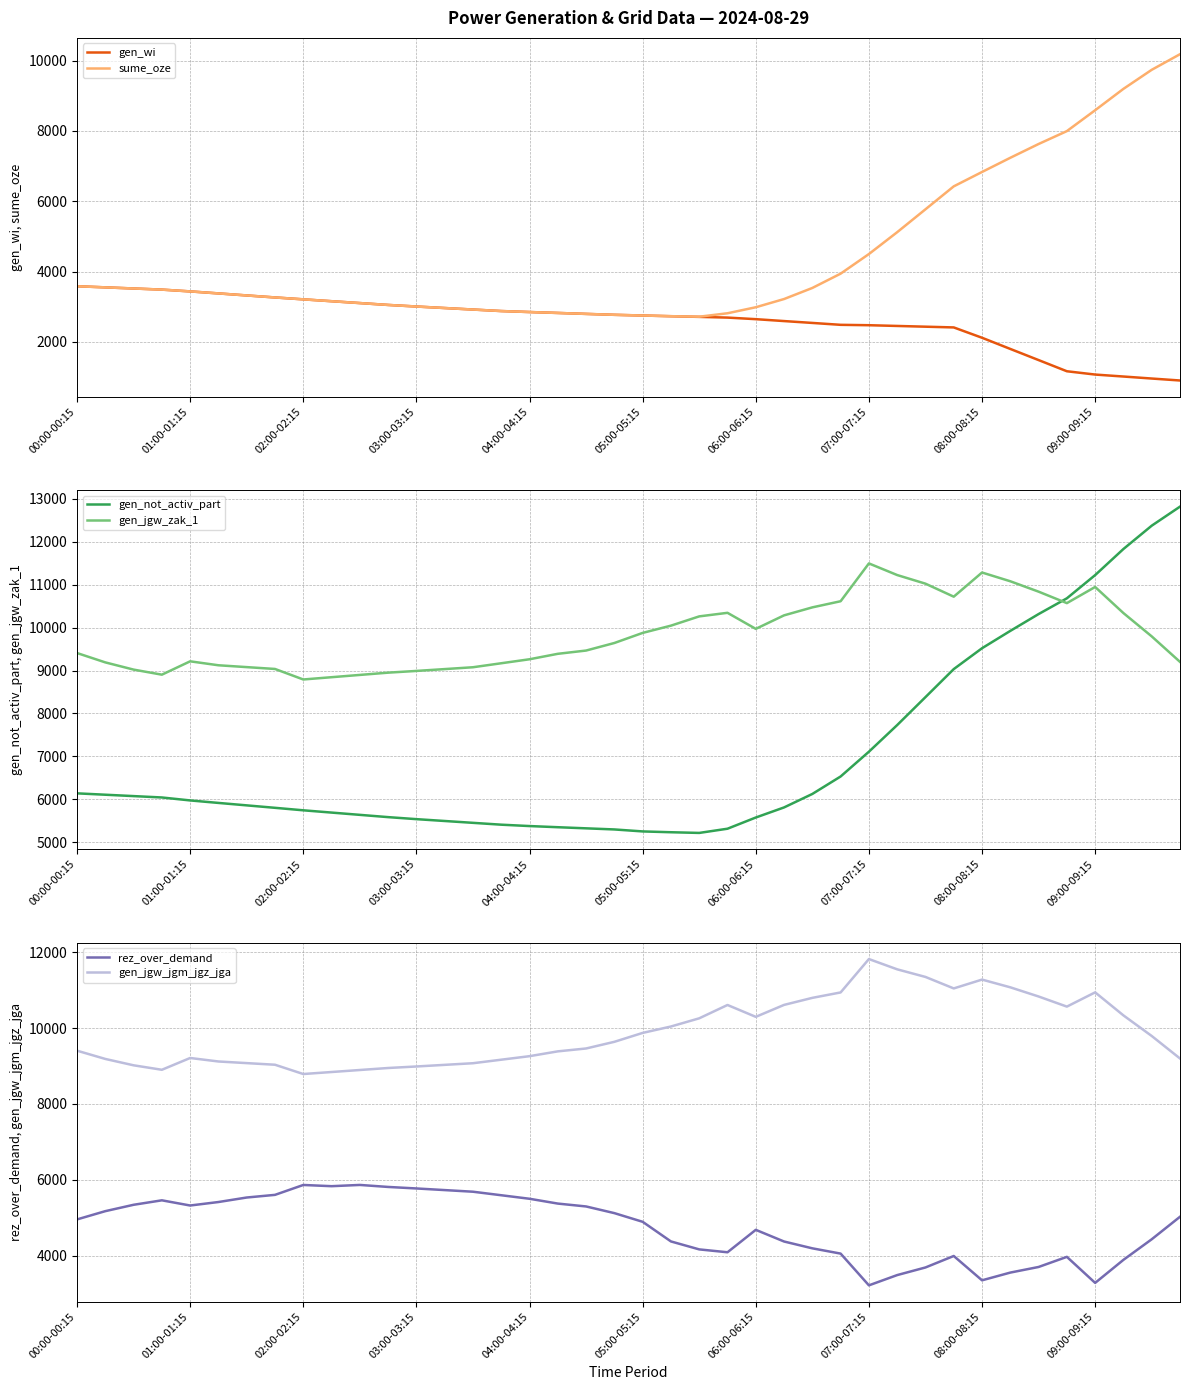

Where is gen_wi nearest to the value 2241?

08:00-08:15